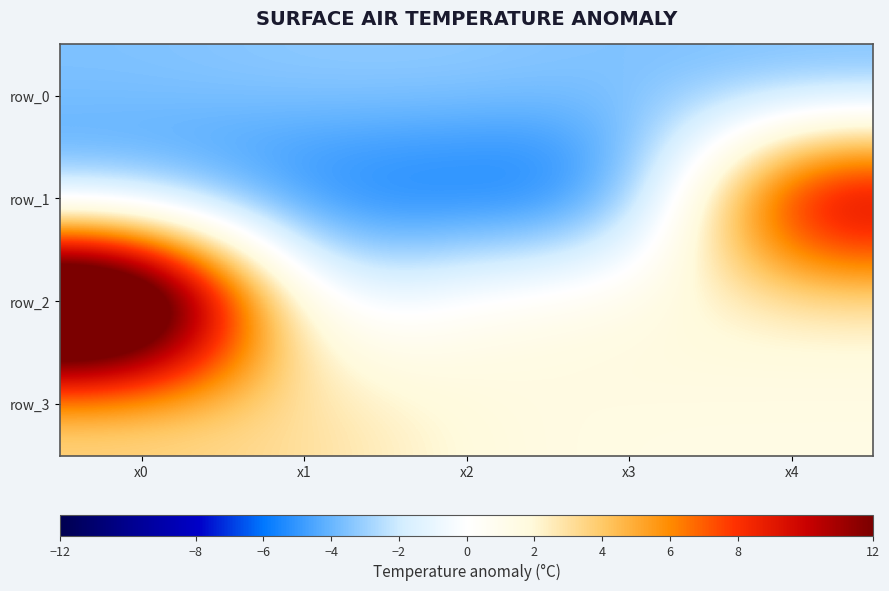

Where is row_0 nearest to the value -3?

x2